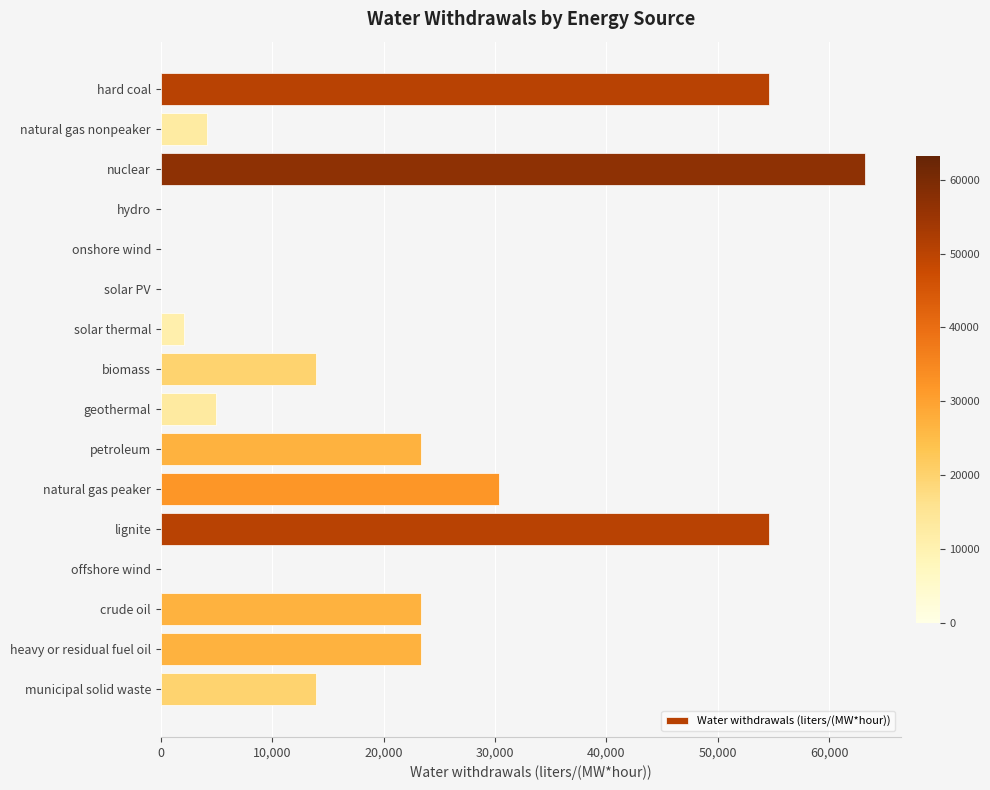

The chart shows a value of 4930.3 at geothermal. True or false?

True